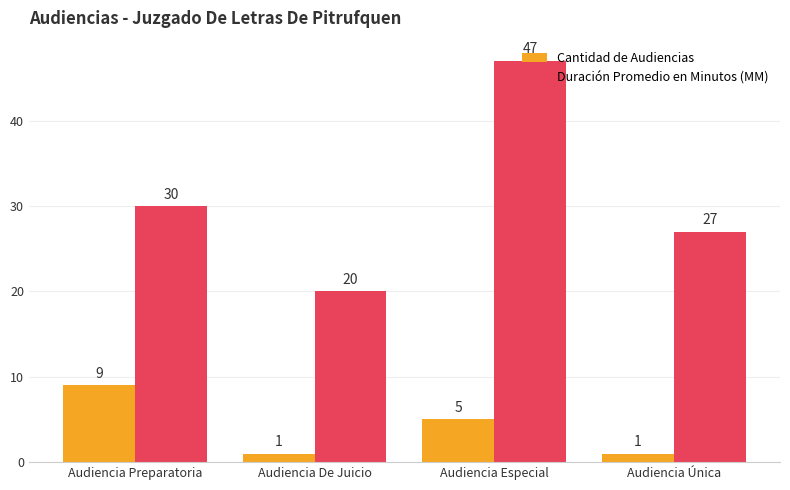

What is the value of the Duración Promedio en Minutos (MM) bar at the 1st from the left?

30